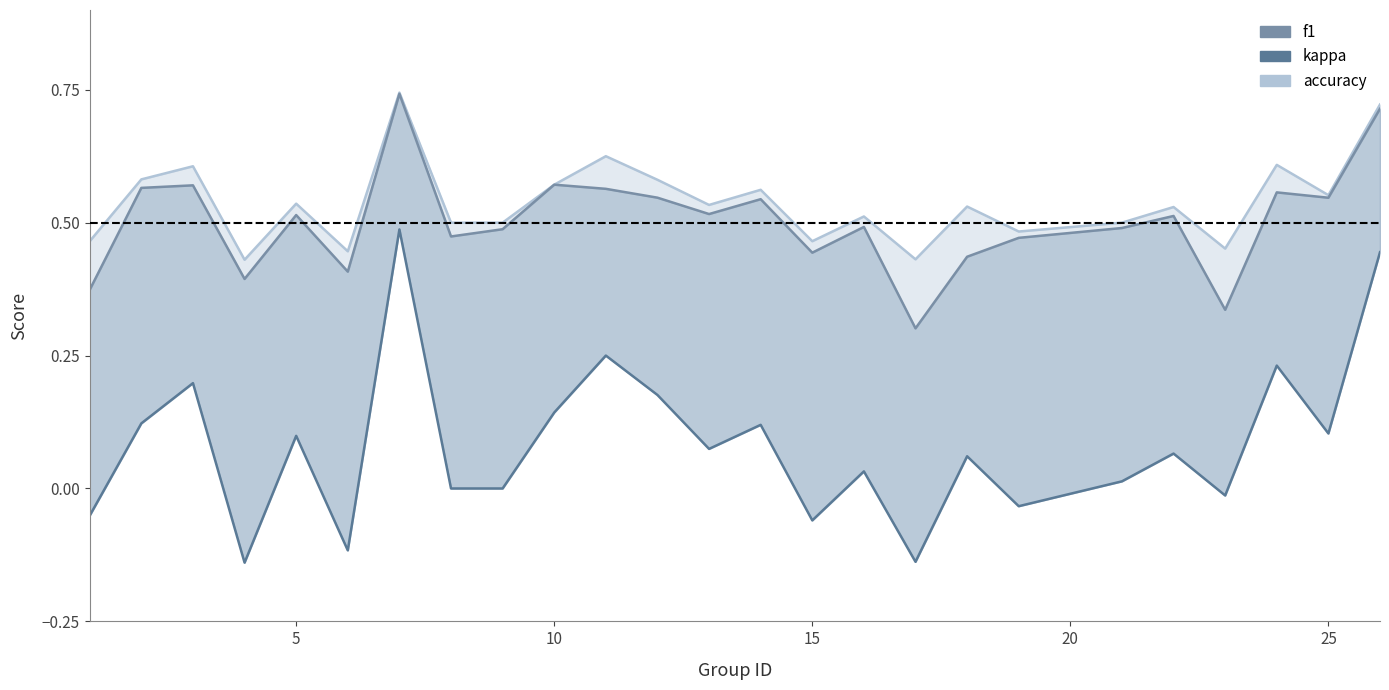

What is the minimum value shown in the chart?

-0.1